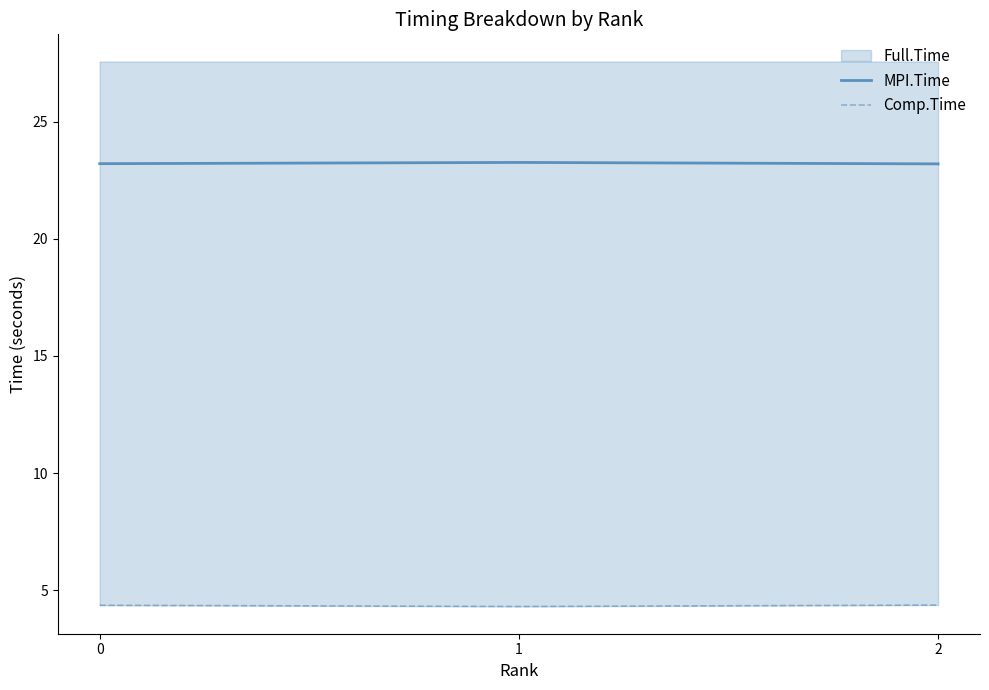

The value of MPI.Time at 0 is 23.2. True or false?

True